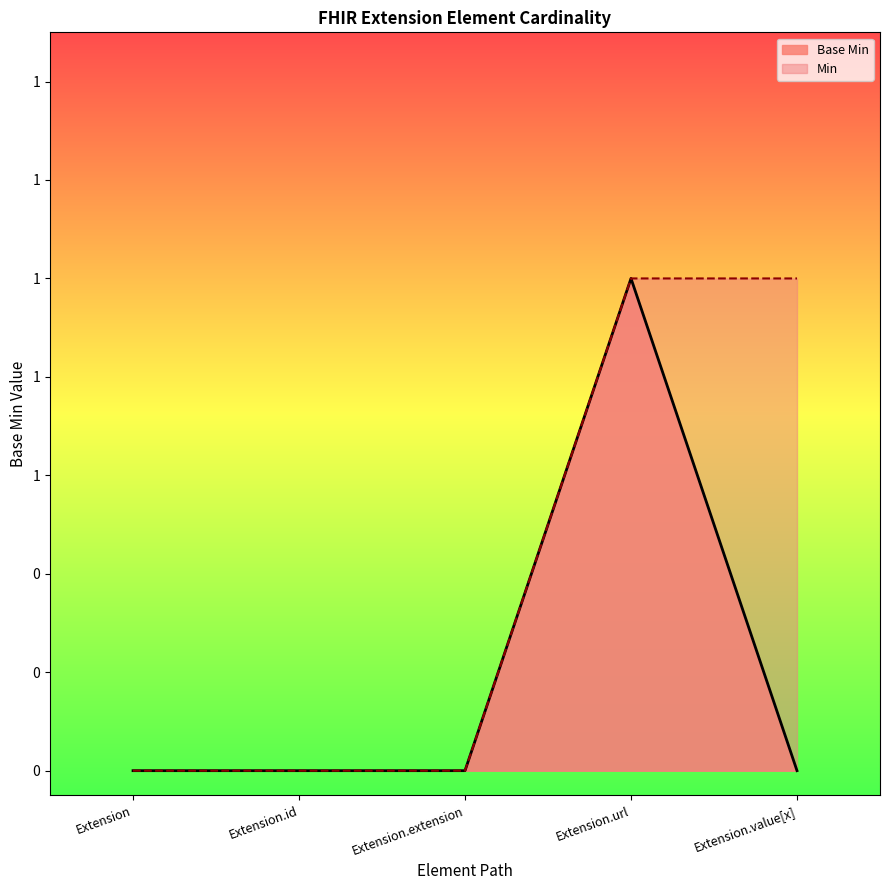

At which category does the data reach its first local peak?

Extension.url